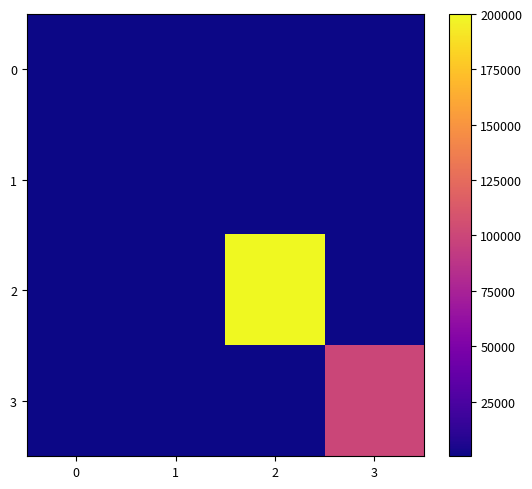

Reading right to left, what are all the values shown in this chart?

0: 3=300	2=300	1=300	0=300
1: 3=300	2=300	1=300	0=300
2: 3=300	2=200000	1=300	0=300
3: 3=100000	2=300	1=300	0=300